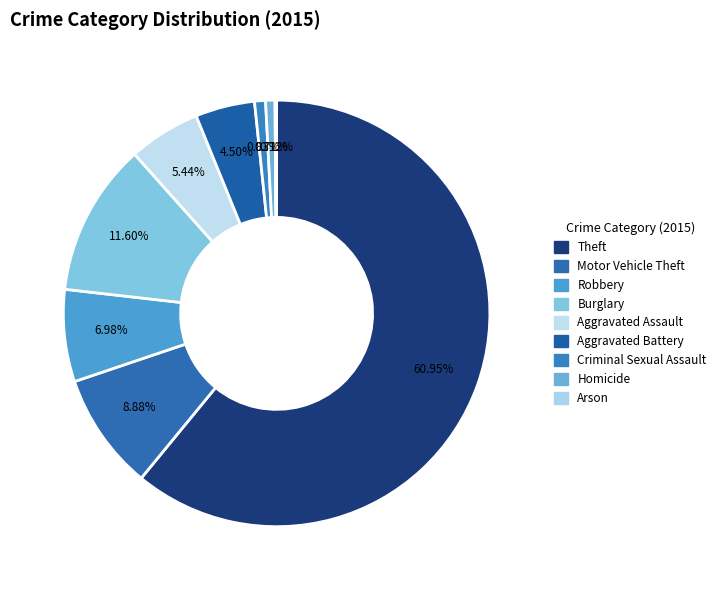

What is the ratio of the value at Aggravated Battery to the value at Robbery?

0.6